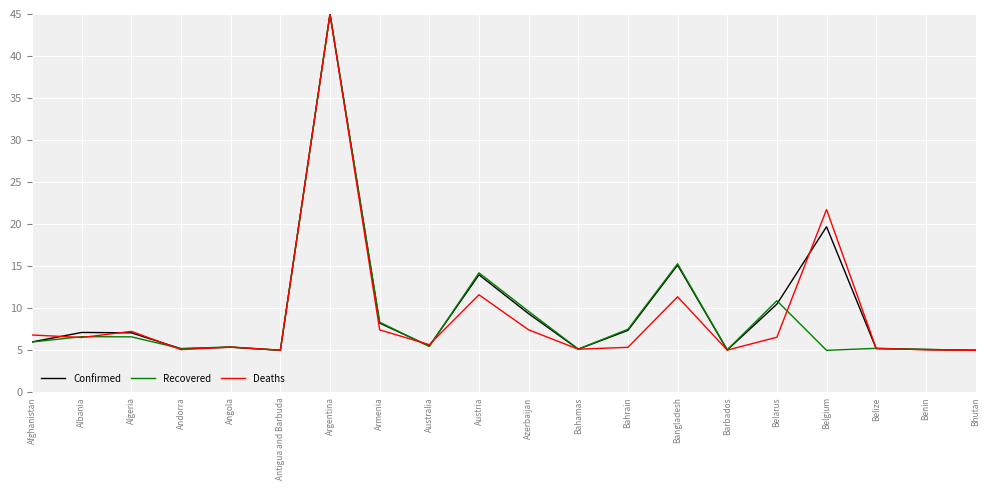

True or false: Recovered has a value of 5.4 at Angola.

True